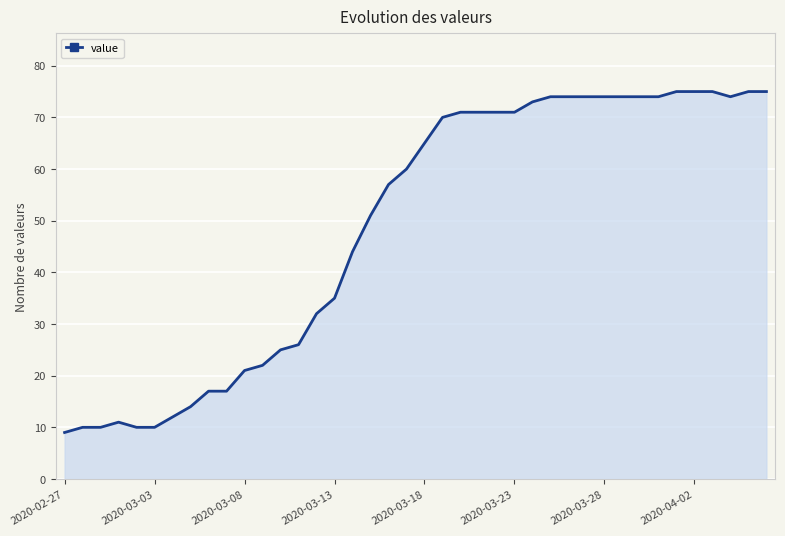

What is the minimum value shown in the chart?

9